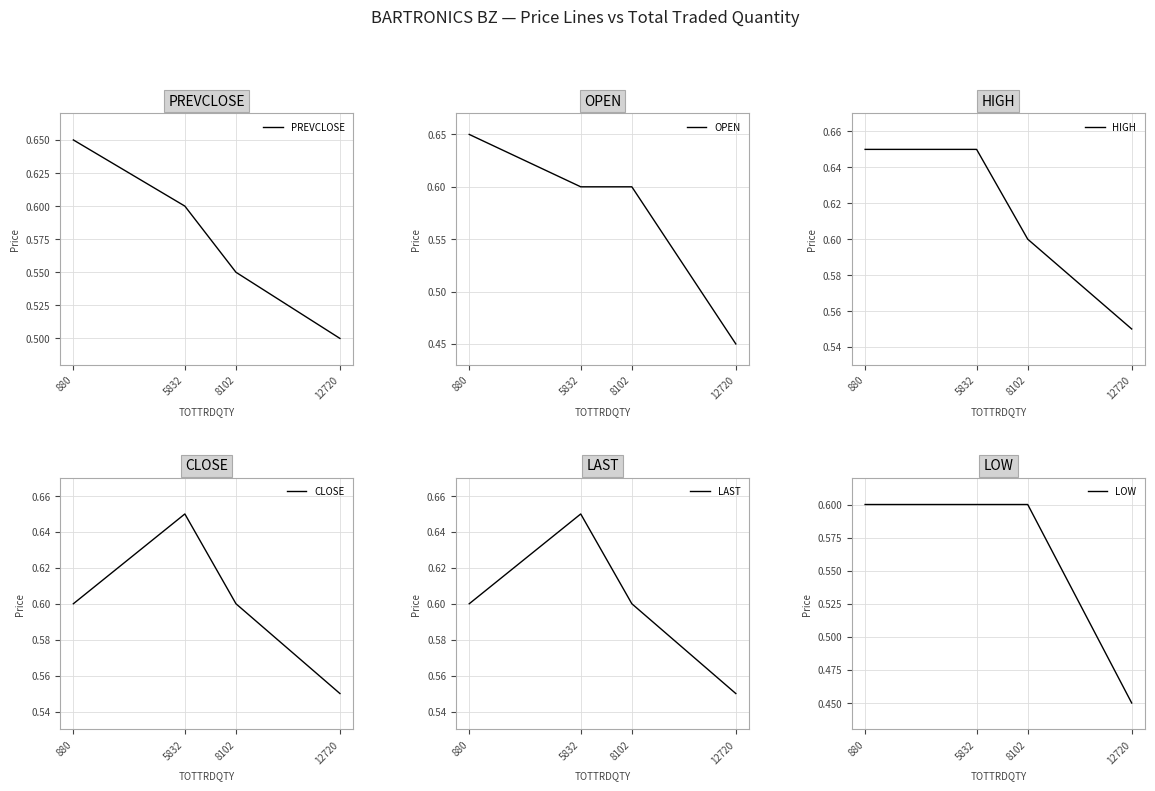

Reading left to right, transcribe all the data shown in this chart.

PREVCLOSE: 880=0.7	5832=0.6	8102=0.6	12720=0.5
OPEN: 880=0.7	5832=0.6	8102=0.6	12720=0.5
HIGH: 880=0.7	5832=0.7	8102=0.6	12720=0.6
CLOSE: 880=0.6	5832=0.7	8102=0.6	12720=0.6
LAST: 880=0.6	5832=0.7	8102=0.6	12720=0.6
LOW: 880=0.6	5832=0.6	8102=0.6	12720=0.5